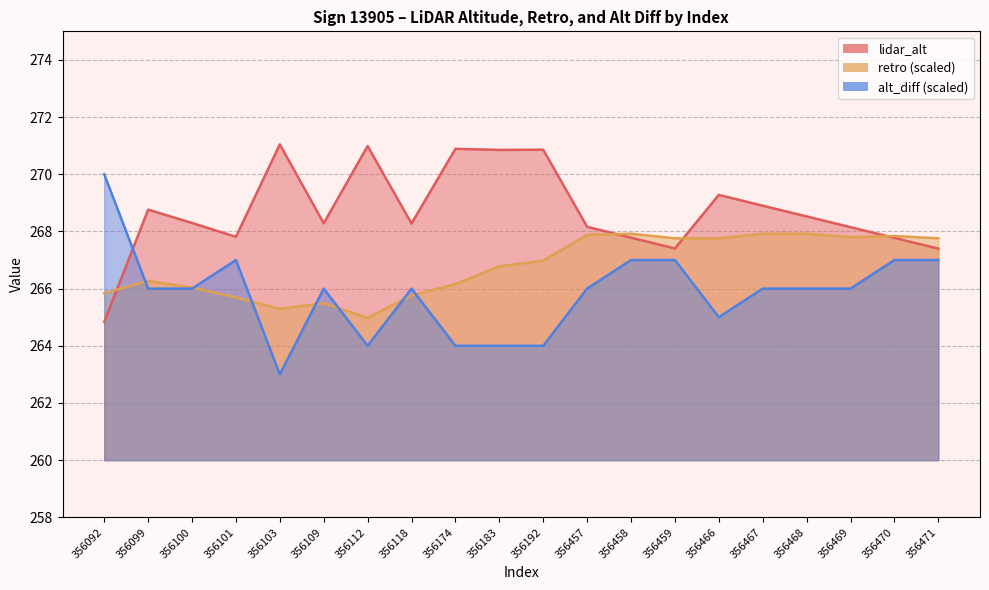

In lidar_alt, how many points are lower than both neighbors (excluding endpoints)?

5